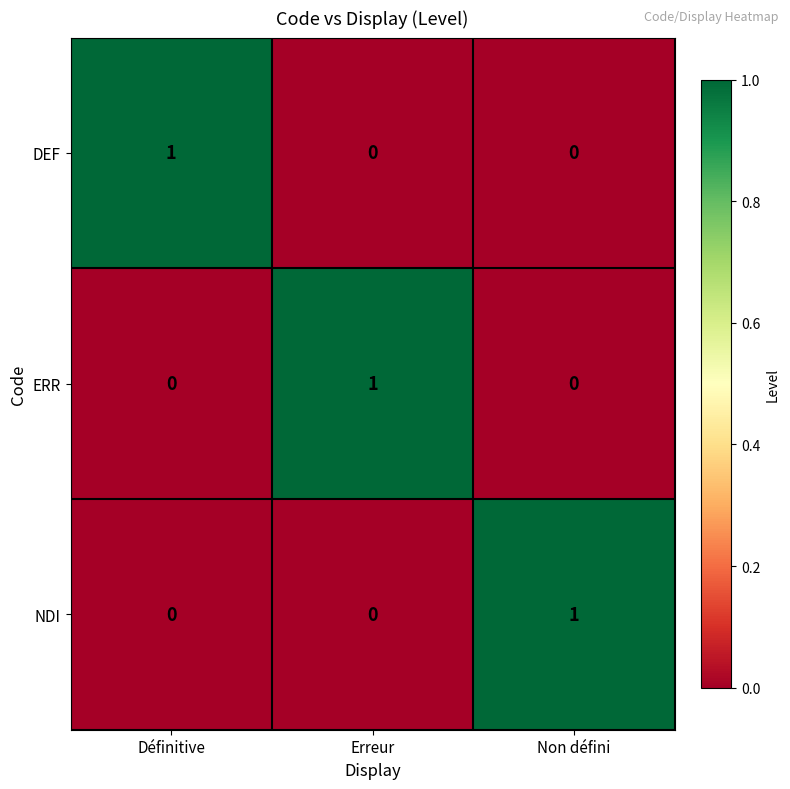

How many DEF values are between 0 and 1?

3